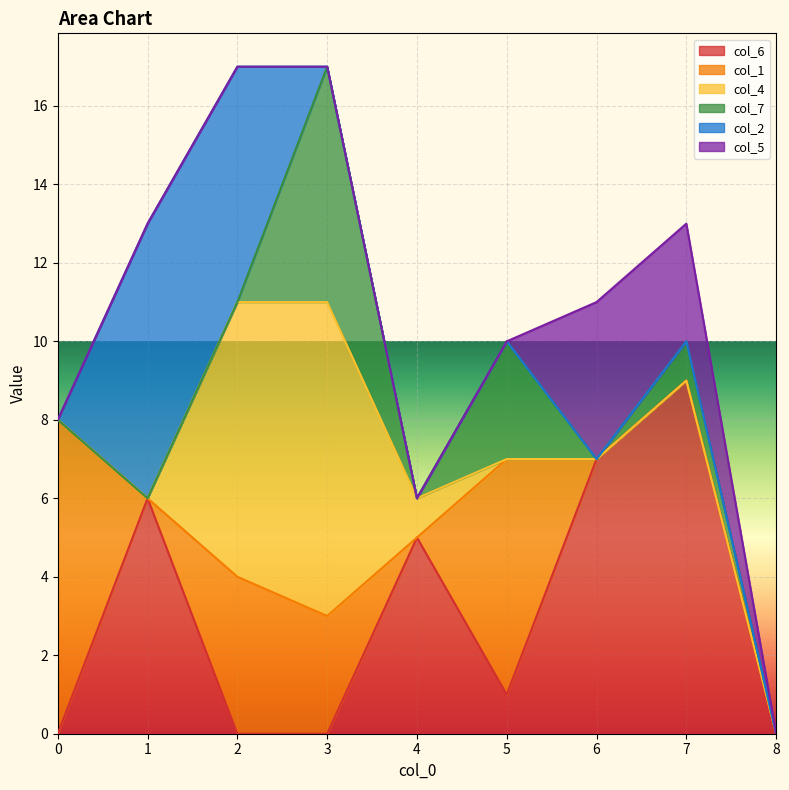

Does the chart display data point markers on the line(s)?

No